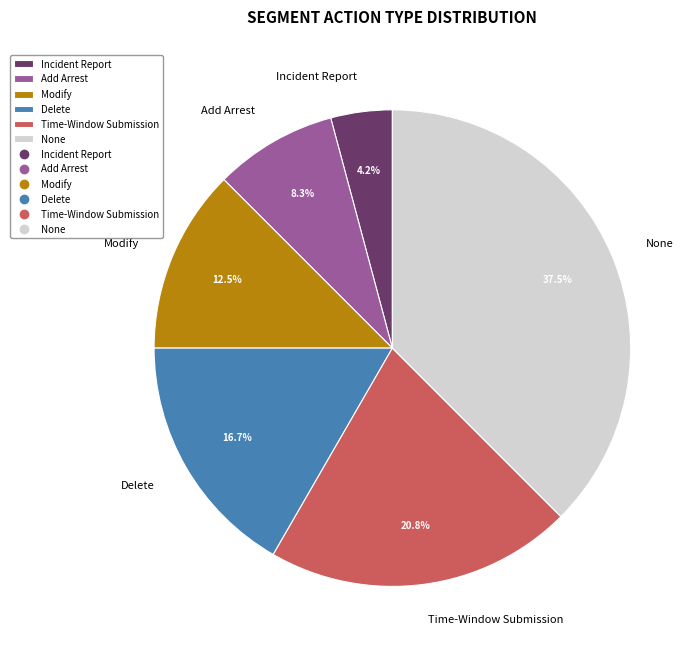

Which has a higher value, None or Modify?

None